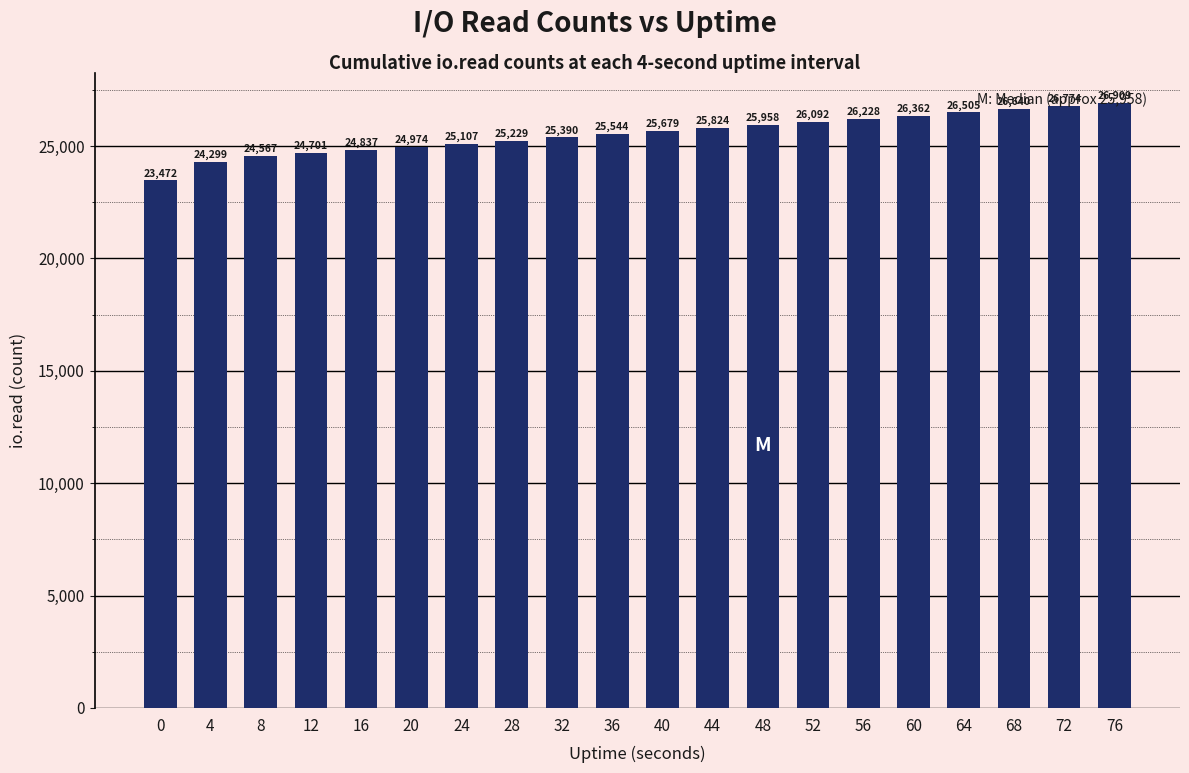

Rank the categories by value from lowest to highest.

0, 4, 8, 12, 16, 20, 24, 28, 32, 36, 40, 44, 48, 52, 56, 60, 64, 68, 72, 76